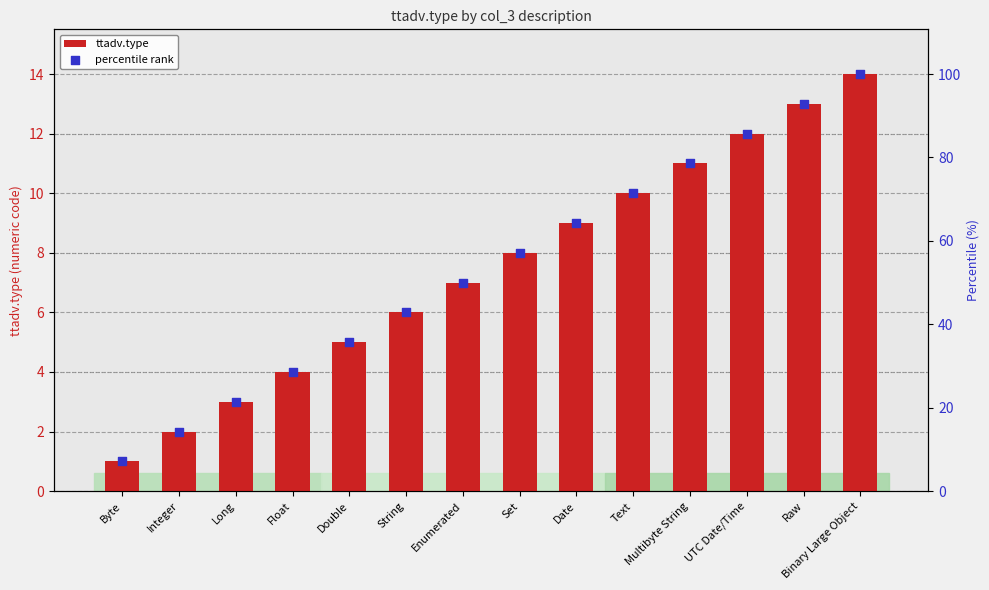

Is the value of ttadv.type at String greater than the value of percentile rank at Long?

No